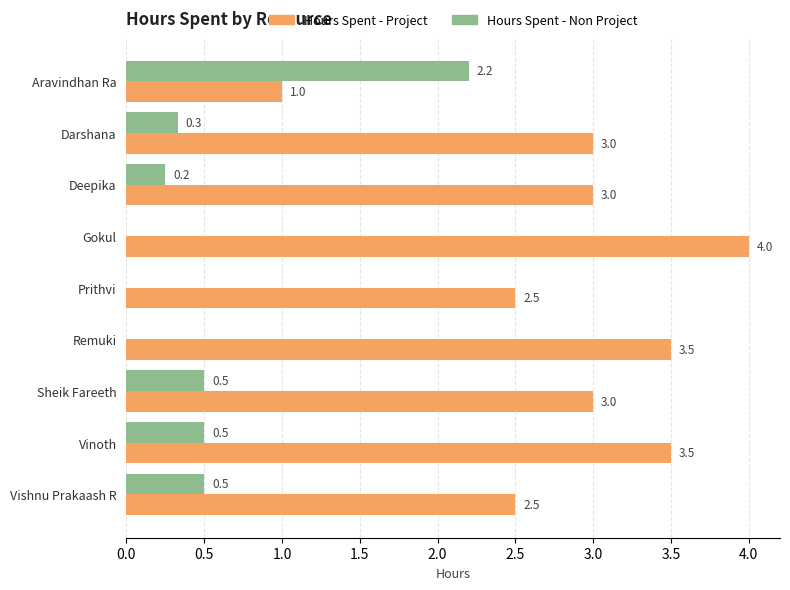

What value does the Hours Spent - Project series have at Sheik Fareeth?

3.0